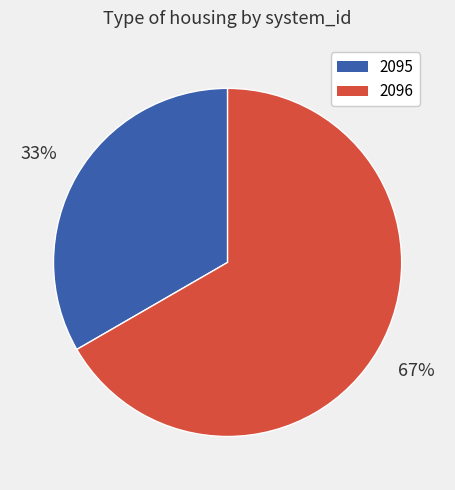

Which slice is the largest?

2096